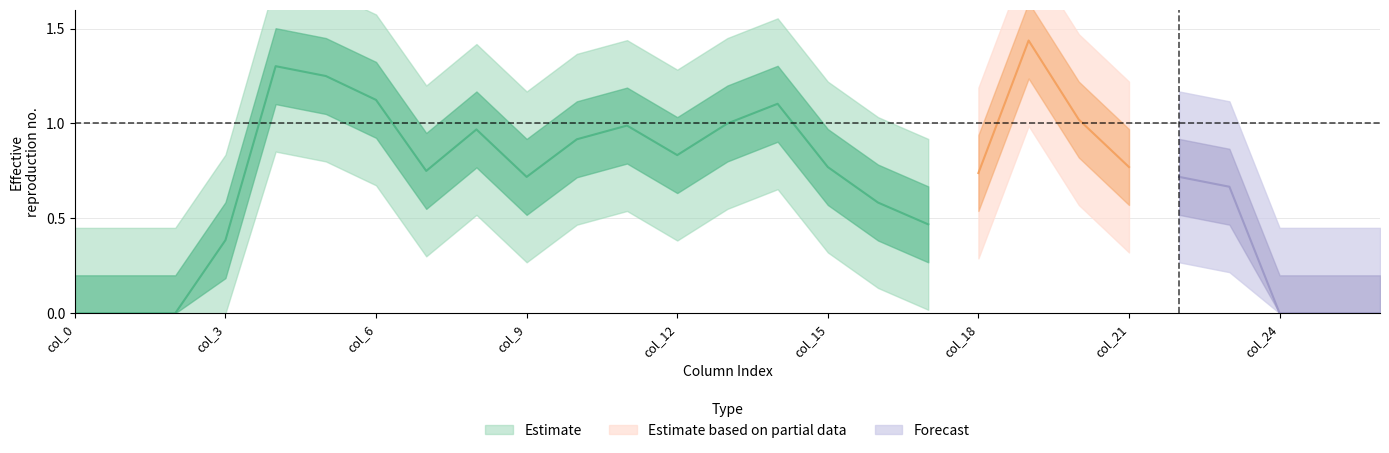

Which category has the highest value across all series?

19